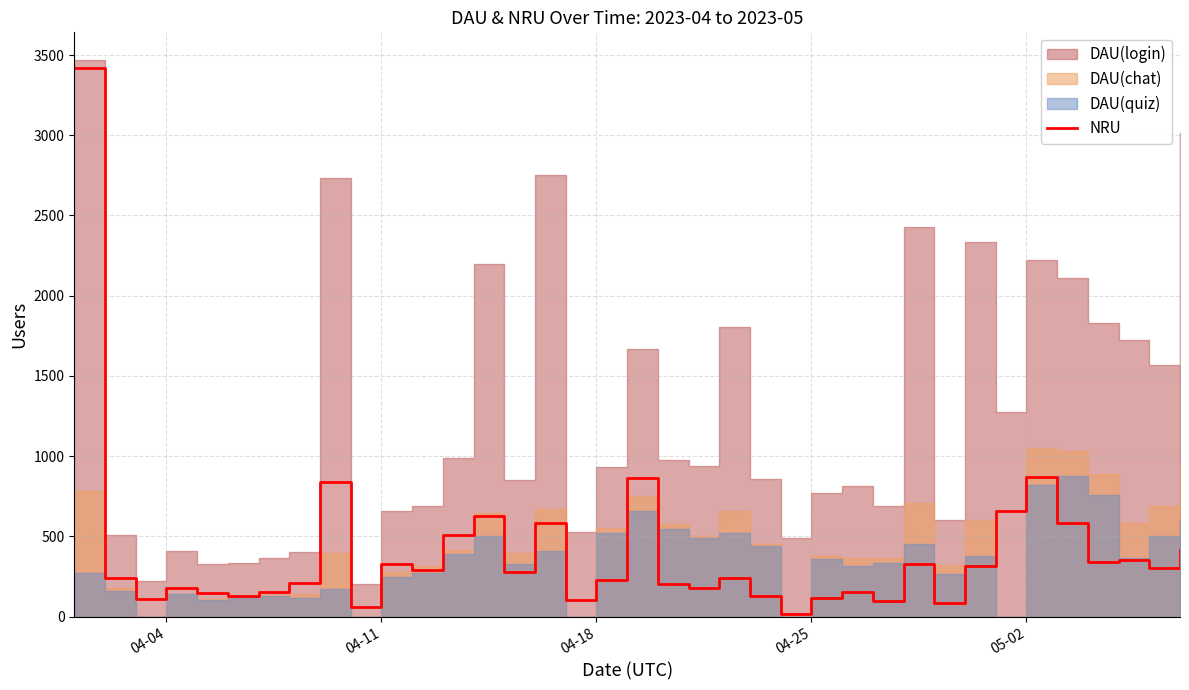

How many lines are shown in the chart?

1